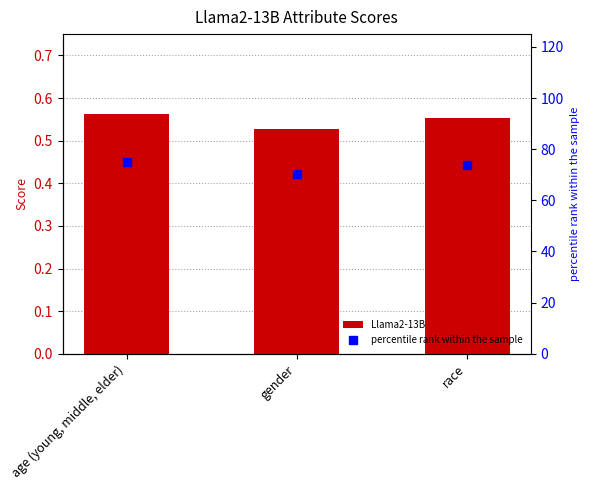

What is the average value of the percentile rank within the sample series?

73.0